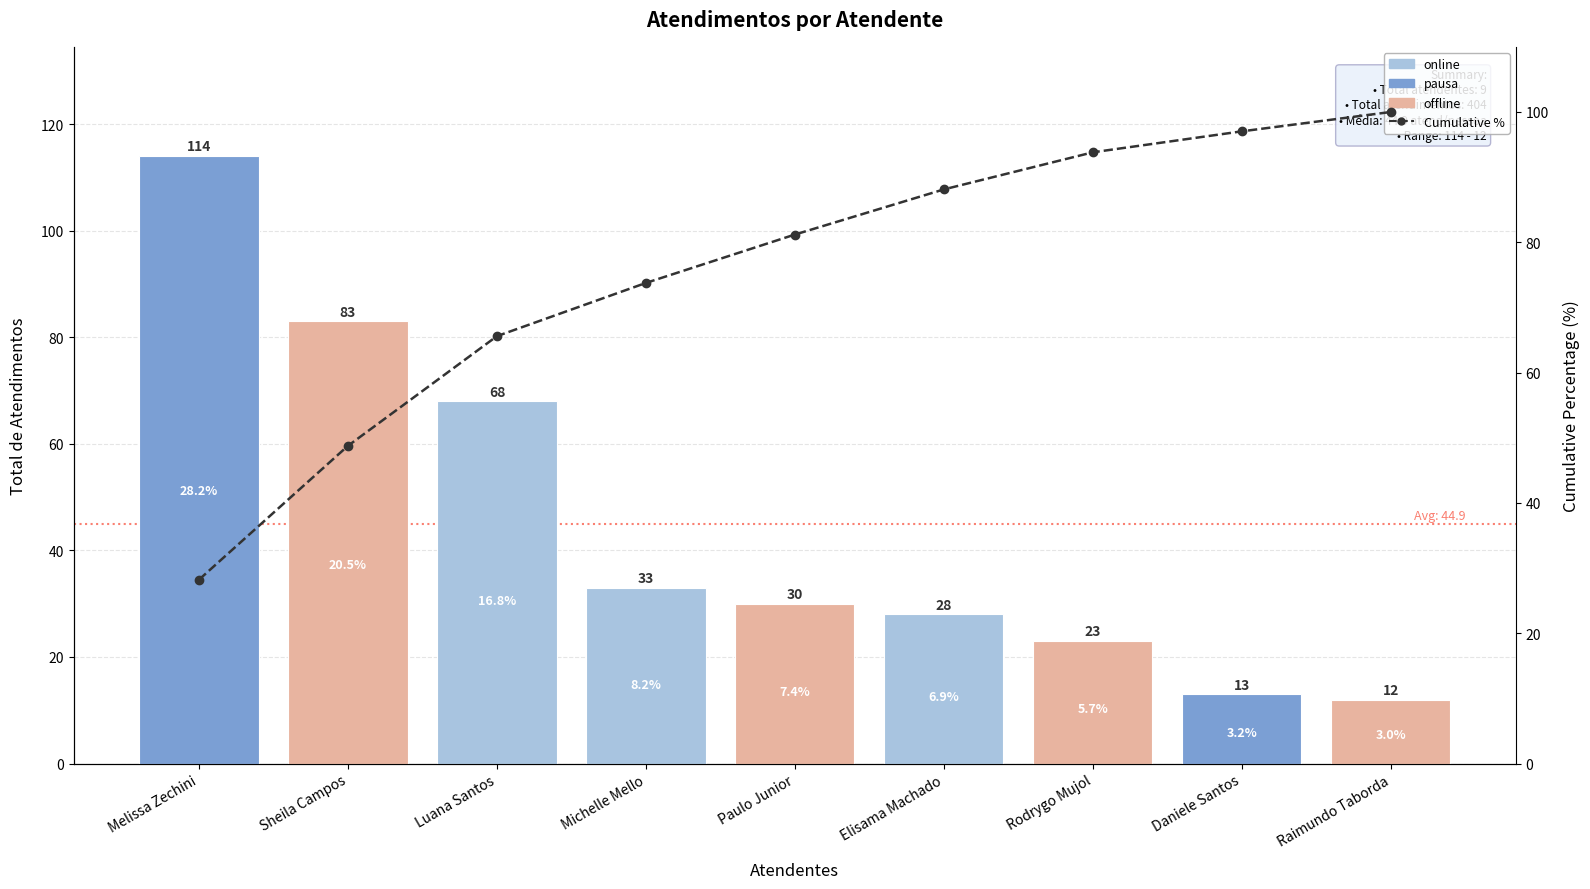

What is the lowest value of the Atendimentos series?

12.0